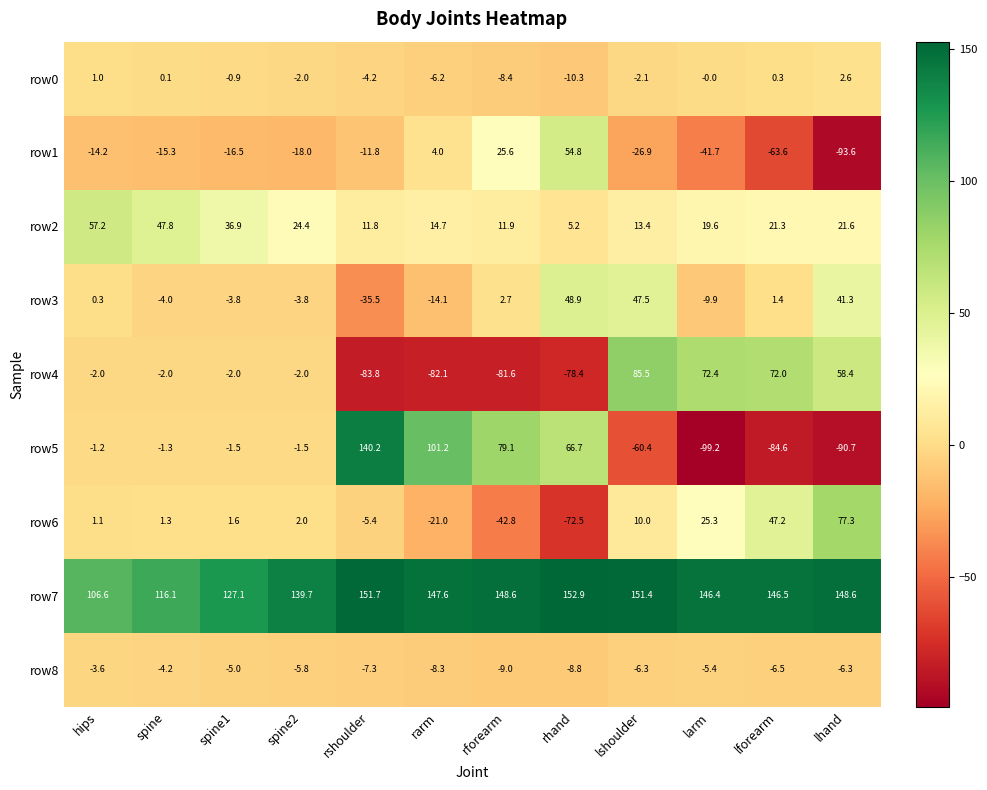

True or false: row5 has a value of -0.5 at hips.

False